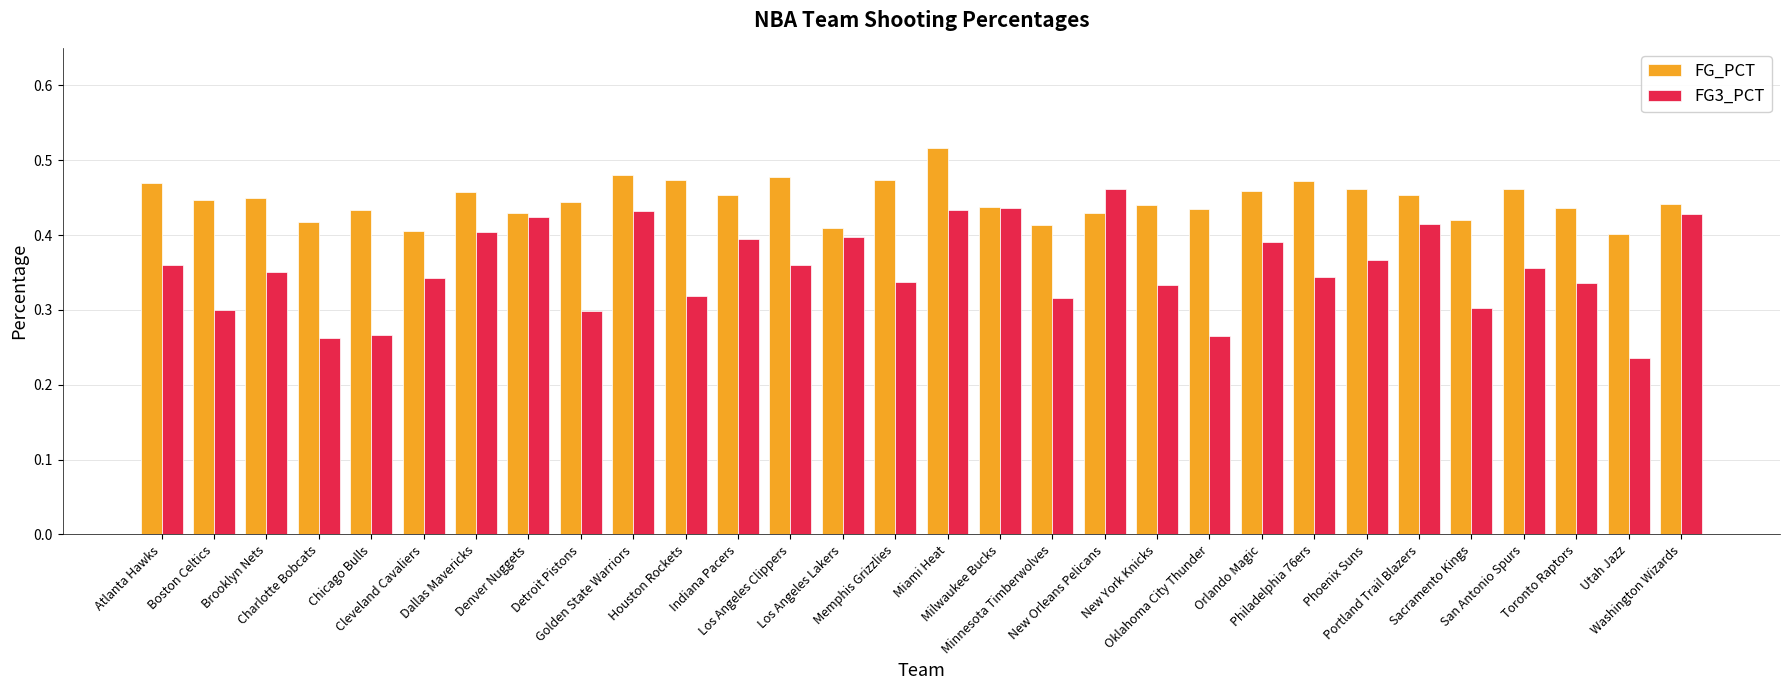

Which series has the largest range (max minus min)?

FG3_PCT